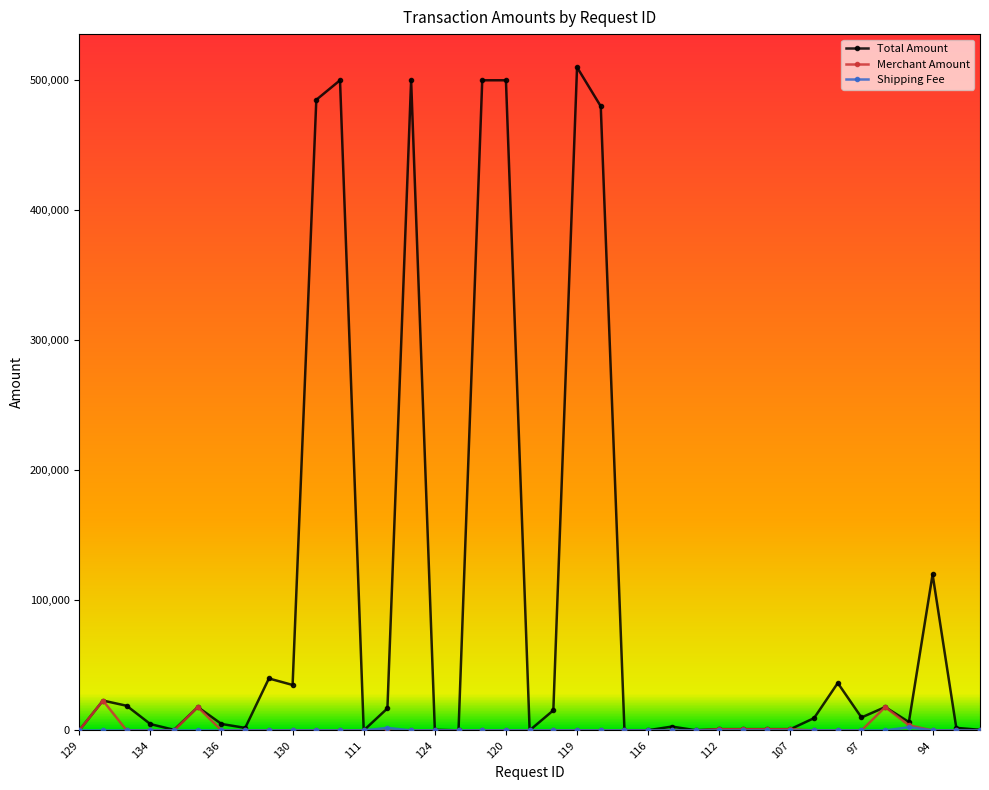

True or false: Total Amount has more than 0 points higher than both neighbors.

True